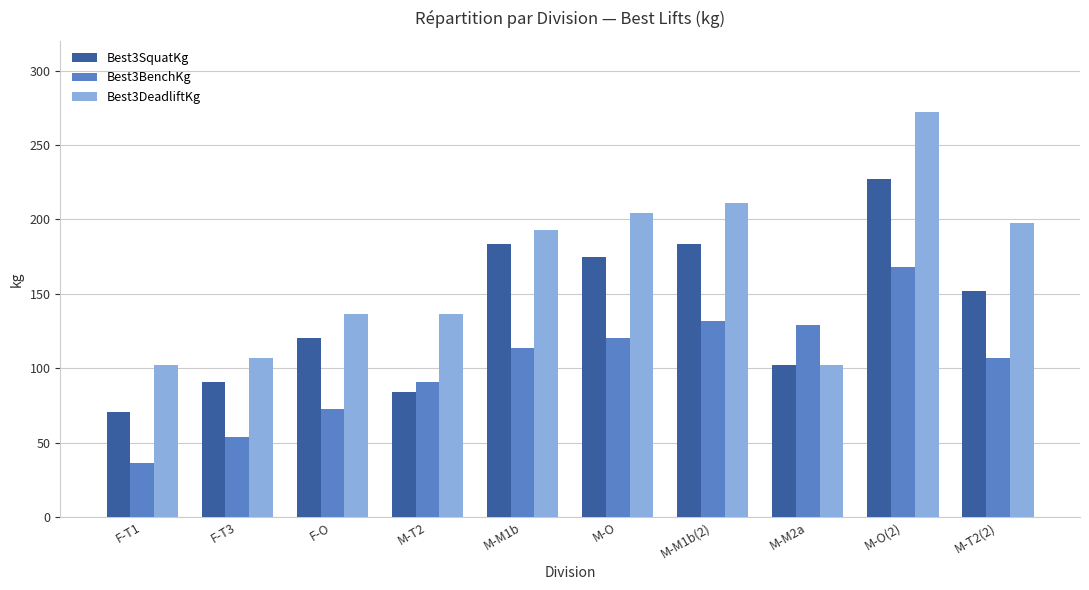

What is the spread (max minus min) of values at M-M2a?

27.2